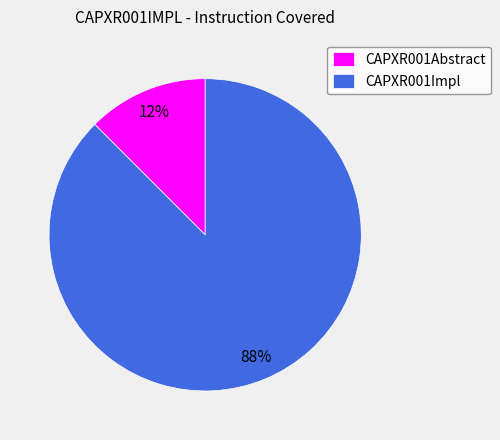

Which category accounts for the majority?

CAPXR001Impl